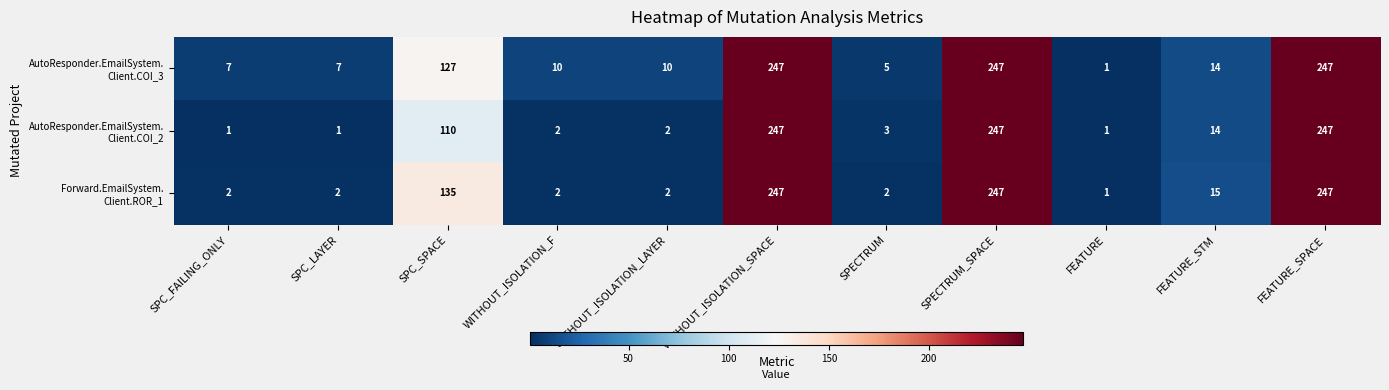

At how many categories does at least one series exceed 54?

4